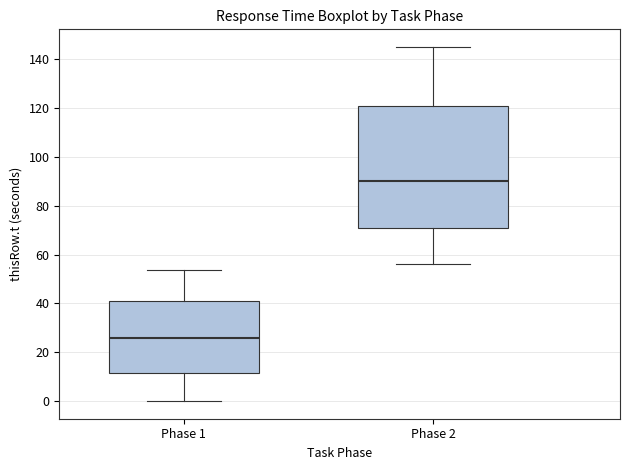

Which box has the lowest median line?

Phase 1